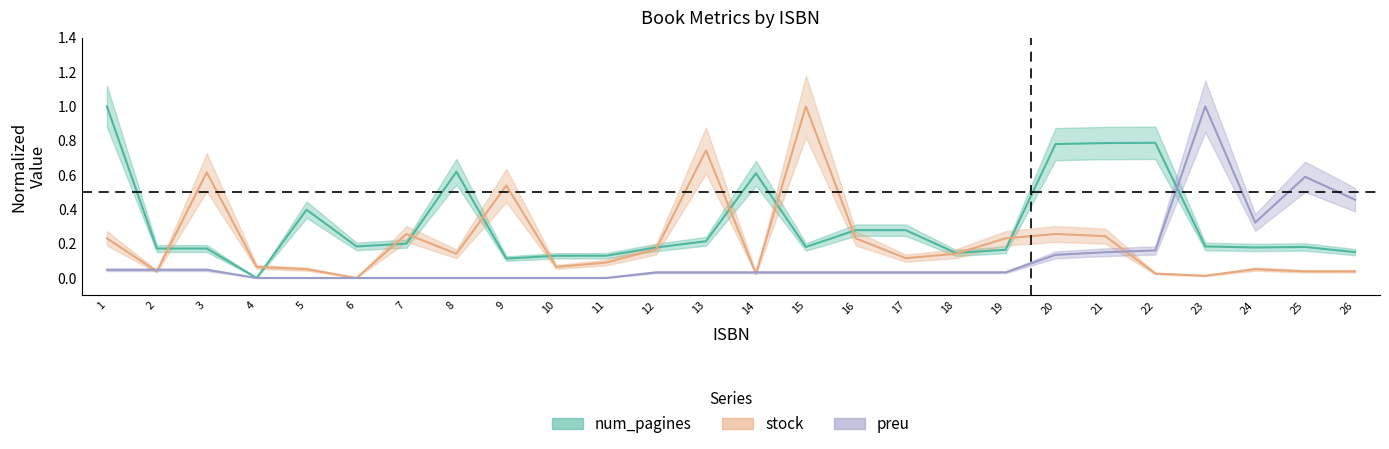

Which category has the highest value across all series?

1